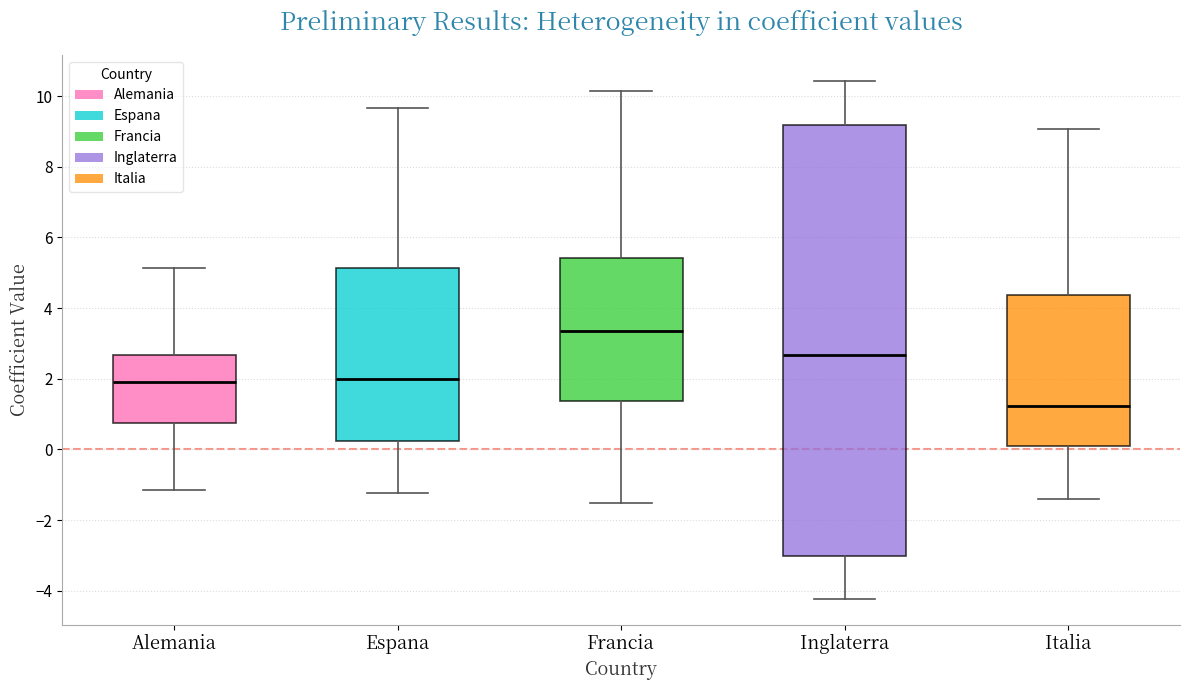

Where does the upper whisker of the box for Inglaterra end on the y-axis? The values are not printed on the chart, so give them approximately, as read against the axis.

10.4